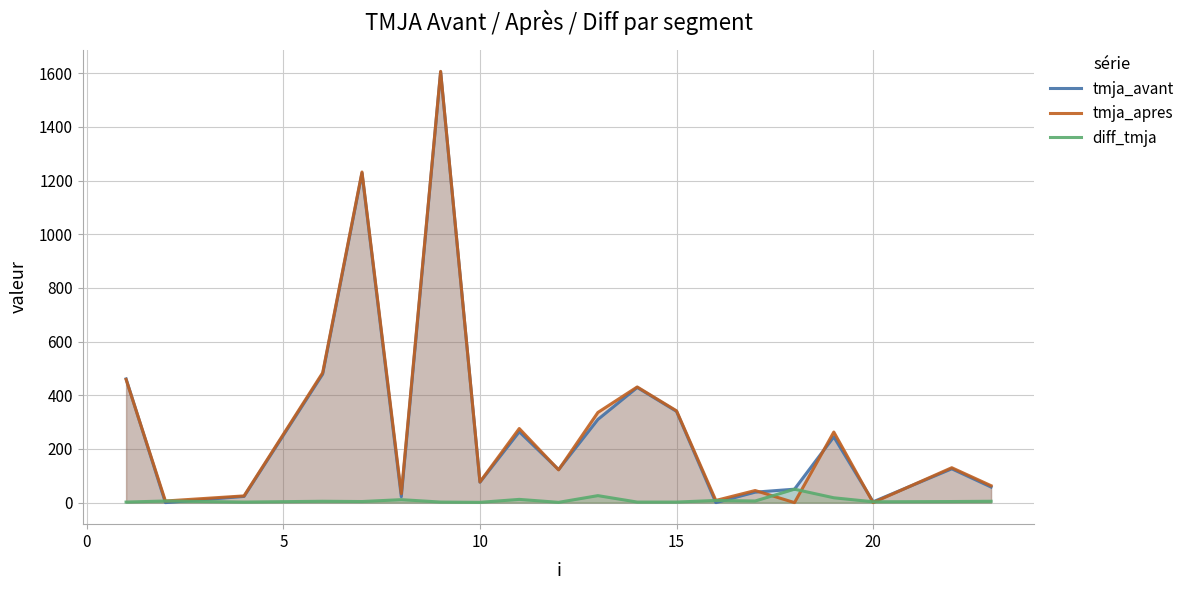

What is the average value of the tmja_avant series?

294